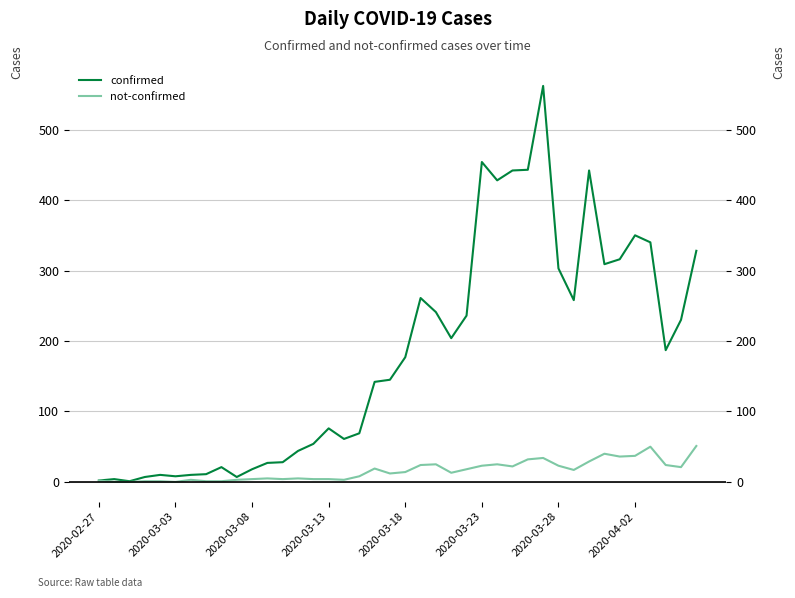

How many lines are shown in the chart?

2